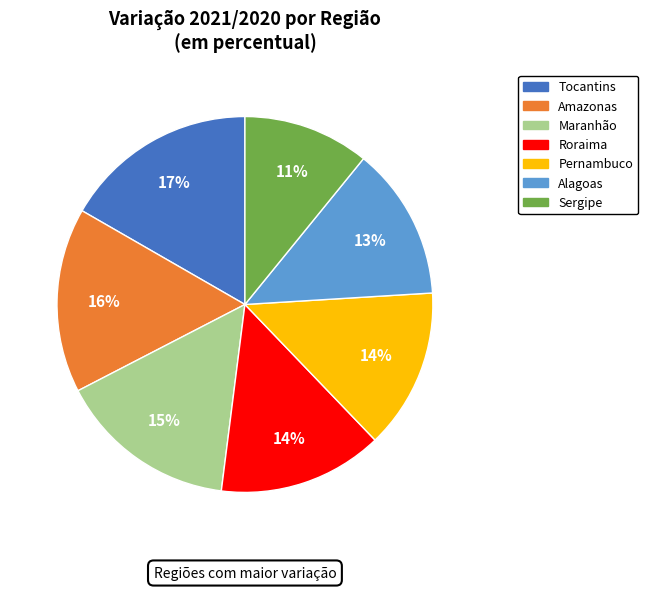

To the nearest percent, what is the combined percentage of Maranhão and Sergipe?

26%